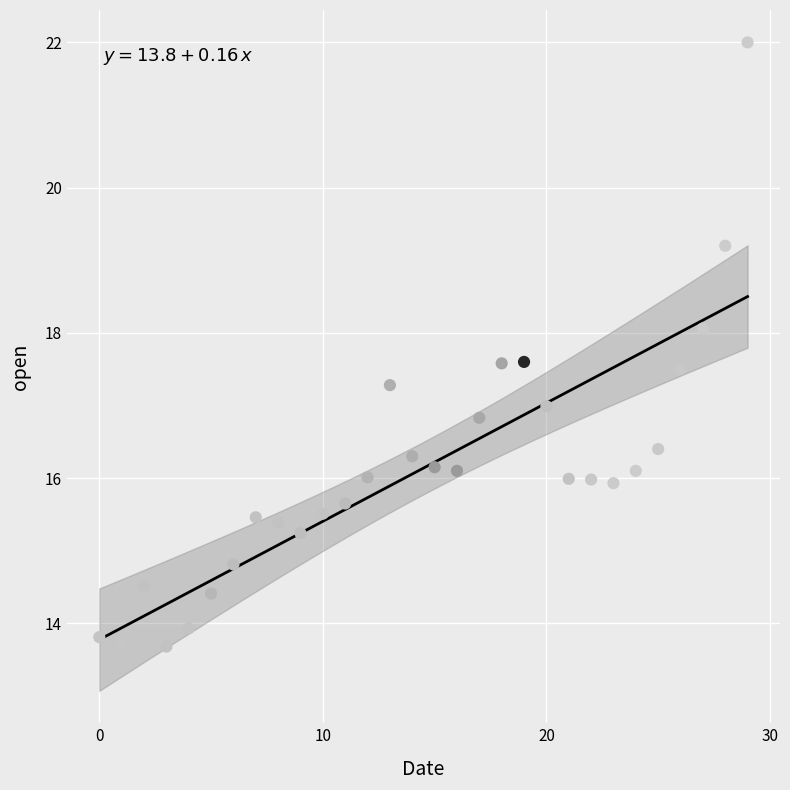

What is the range of Y values (max minus min)?

8.3